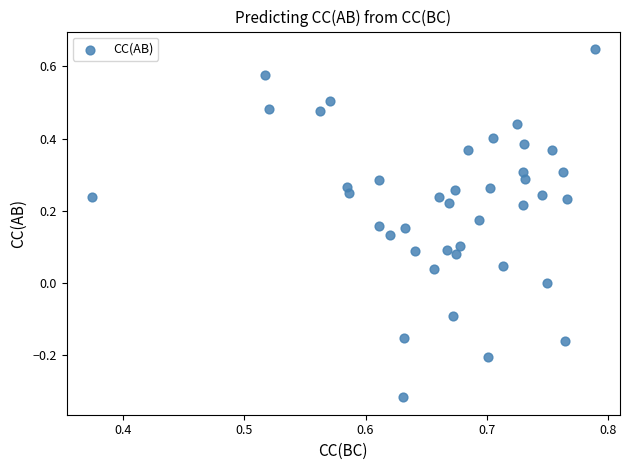

What is the range of Y values (max minus min)?

1.0